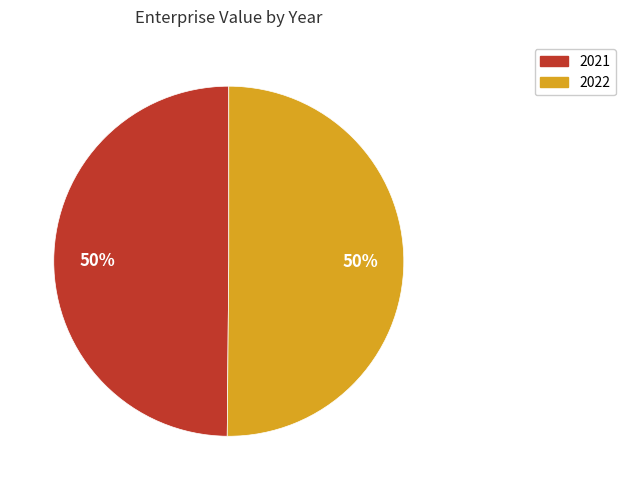

Is the sum of 2021 and 2022 greater than half?

Yes